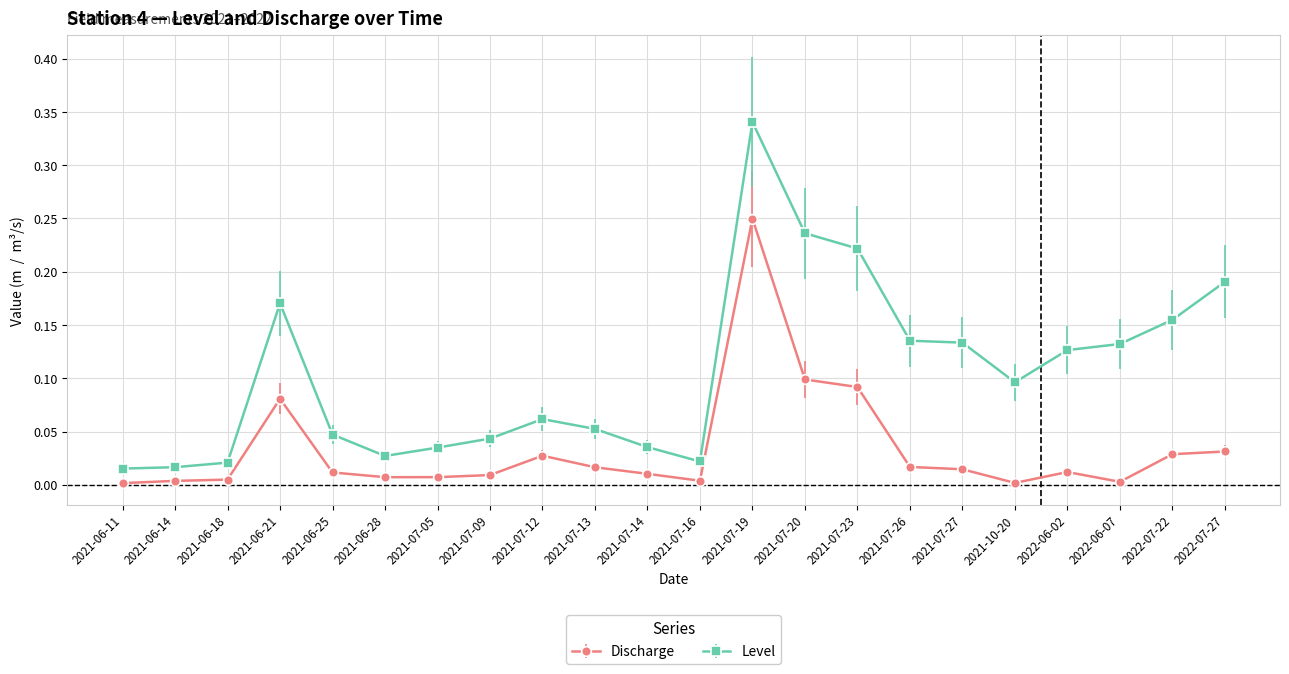

Which series has the largest total across all categories?

Level